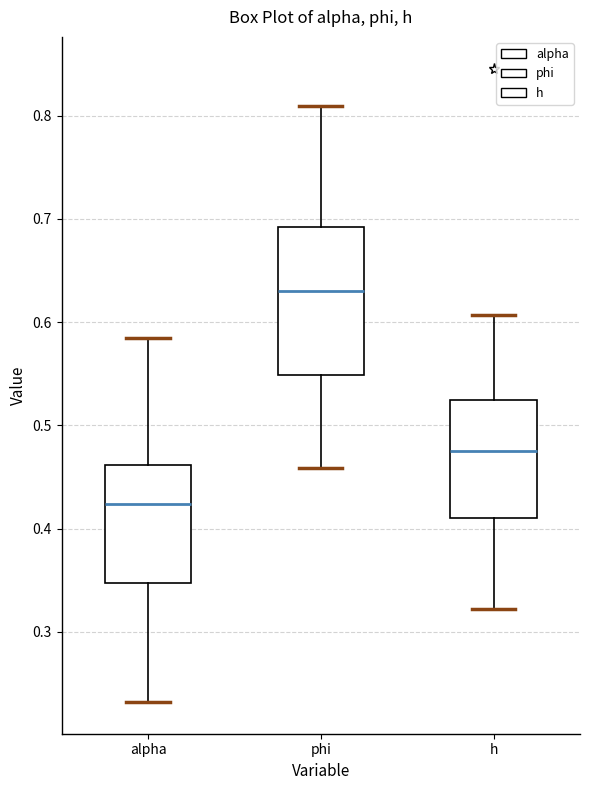

Reading left to right, read every box against the y-axis: the position of its median line, the range the box covers, and the ends of its whiskers. The values are not printed on the chart, so give them approximately, as read against the axis.

alpha: median 0.42, box 0.35 to 0.46, whiskers 0.23 to 0.58
phi: median 0.63, box 0.55 to 0.69, whiskers 0.46 to 0.81
h: median 0.47, box 0.41 to 0.52, whiskers 0.32 to 0.61